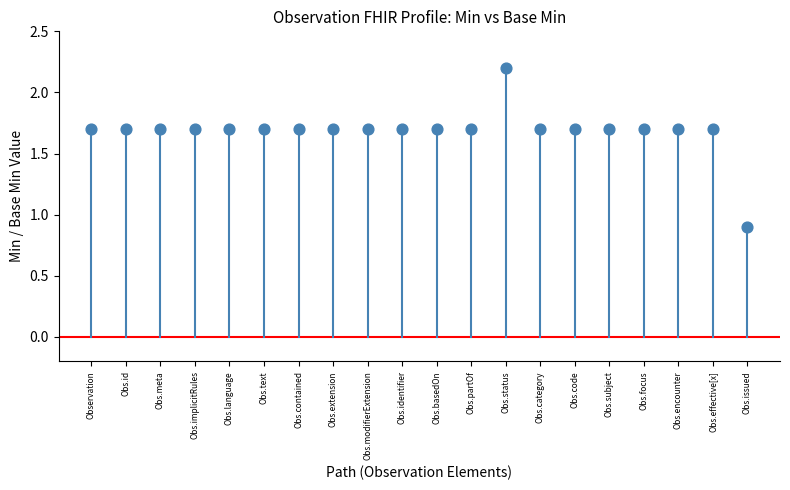

What Y value in the scatter plot is closest to 1?

0.9